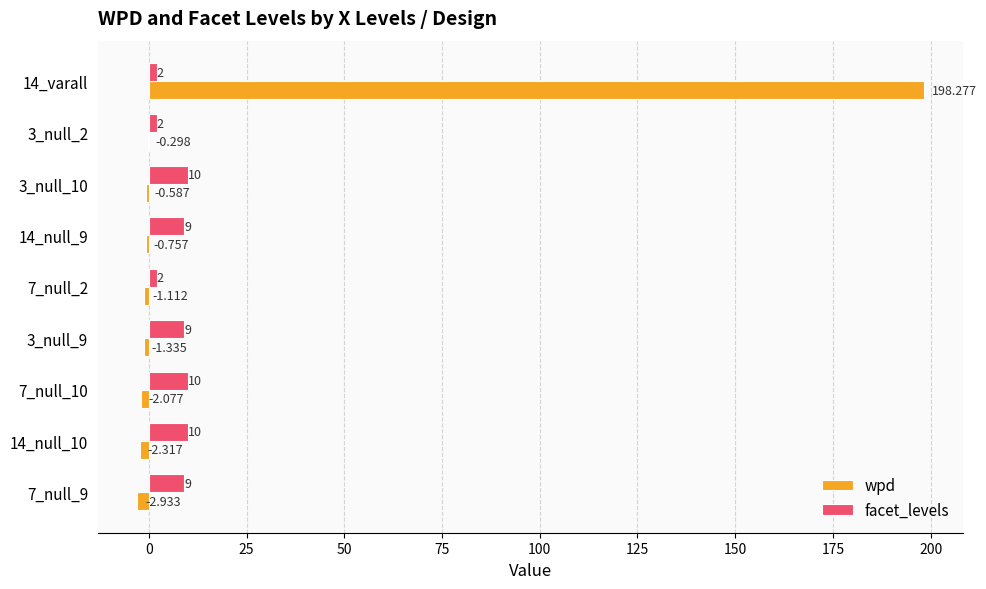

Which series has the largest total across all categories?

wpd